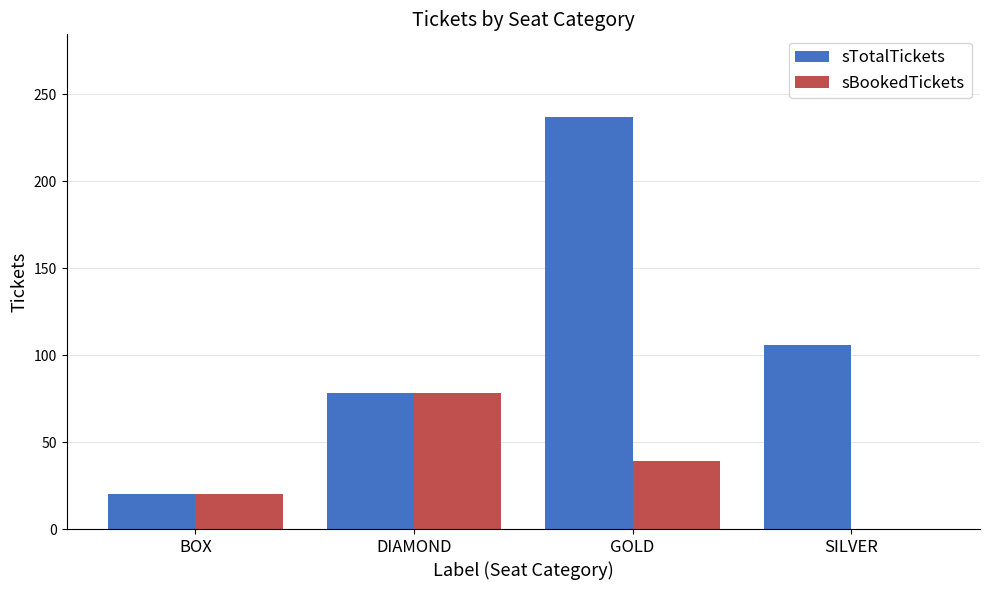

What is the sum of the sTotalTickets values at GOLD and BOX?

257